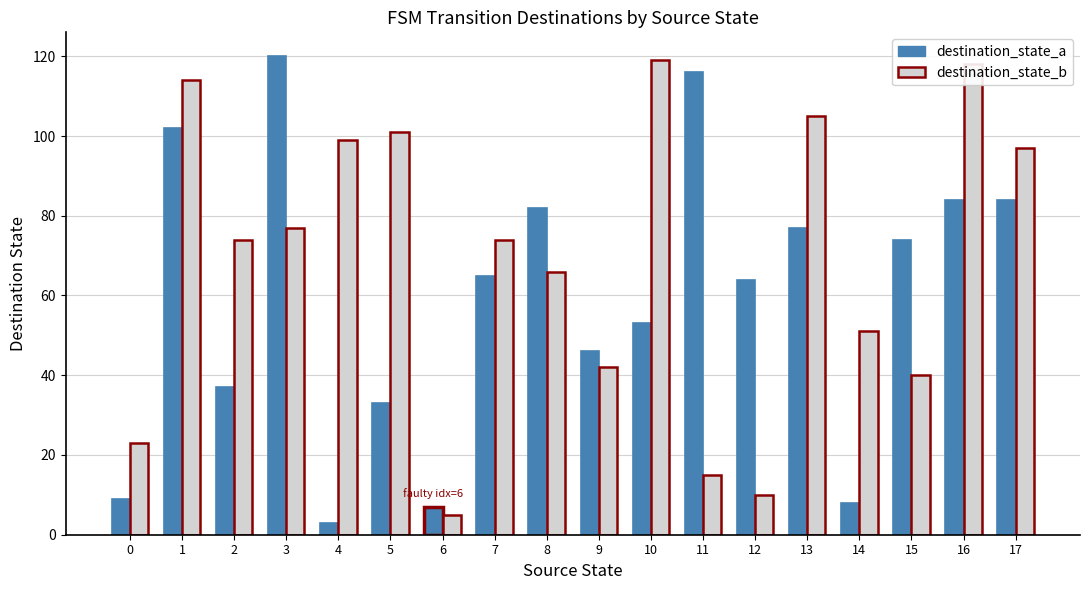

Reading left to right, list all the values displayed in this chart.

destination_state_a: 0=9	1=102	2=37	3=120	4=3	5=33	6=7	7=65	8=82	9=46	10=53	11=116	12=64	13=77	14=8	15=74	16=84	17=84
destination_state_b: 0=23	1=114	2=74	3=77	4=99	5=101	6=5	7=74	8=66	9=42	10=119	11=15	12=10	13=105	14=51	15=40	16=118	17=97